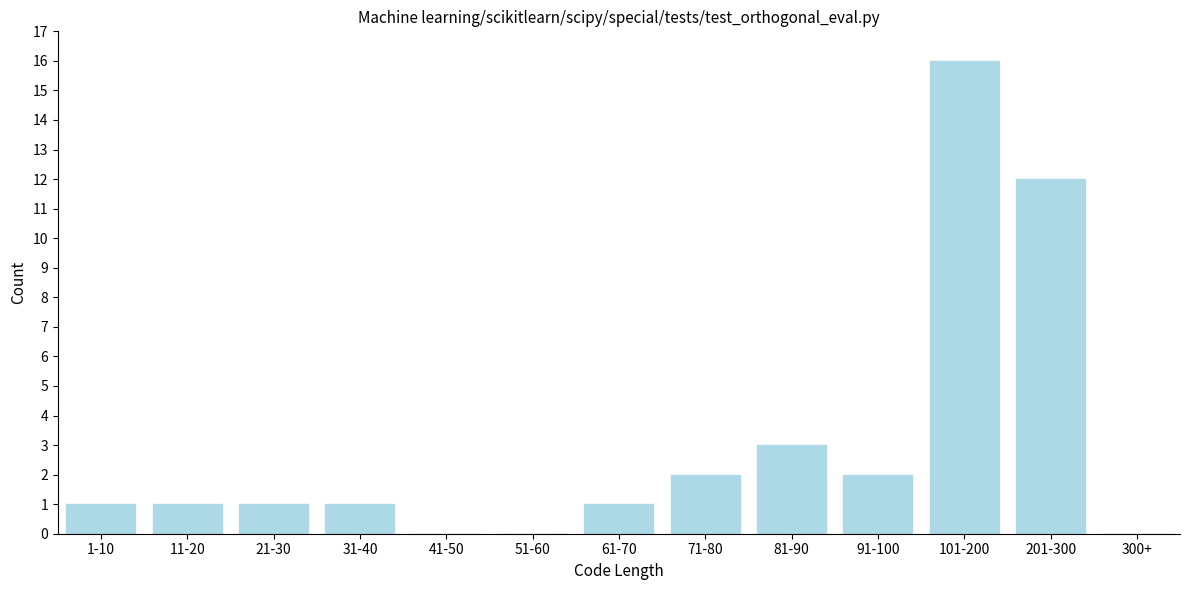

Reading left to right, list all the values displayed in this chart.

1-10=1	11-20=1	21-30=1	31-40=1	41-50=0	51-60=0	61-70=1	71-80=2	81-90=3	91-100=2	101-200=16	201-300=12	300+=0